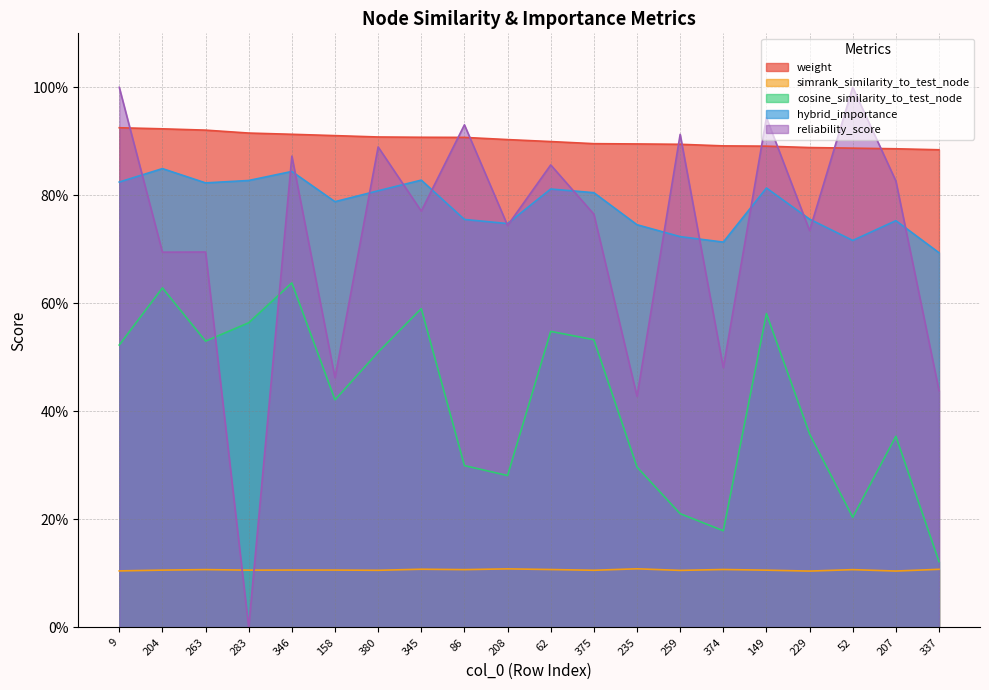

Rank the categories by hybrid_importance value from highest to lowest.

204, 346, 345, 283, 9, 263, 149, 62, 380, 375, 158, 229, 86, 207, 208, 235, 259, 52, 374, 337